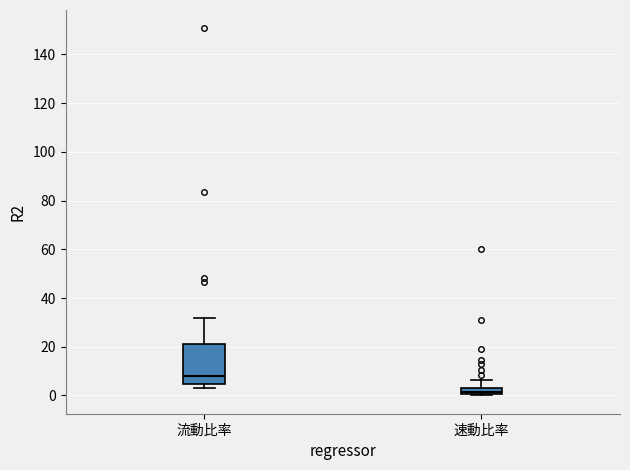

Where is the lower edge of the box for 流動比率 on the y-axis? The values are not printed on the chart, so give them approximately, as read against the axis.

4